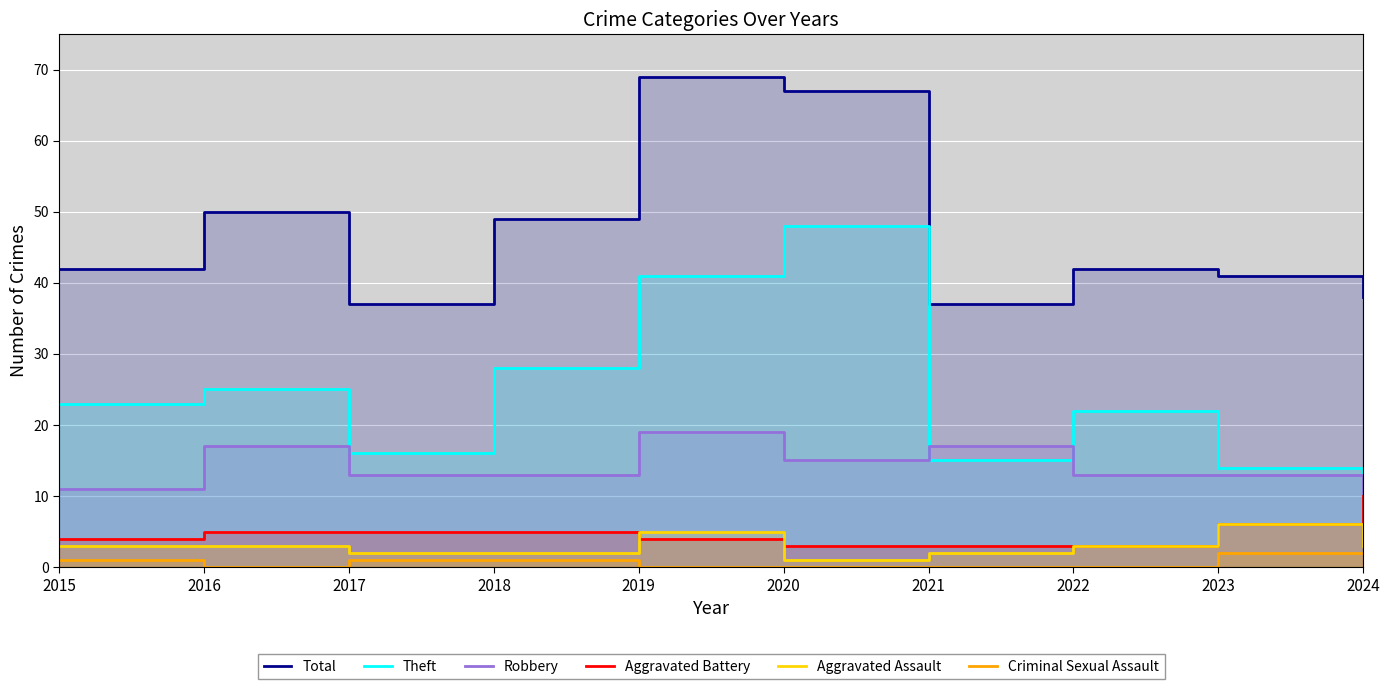

True or false: Total has a value of 18 at 2021.

False